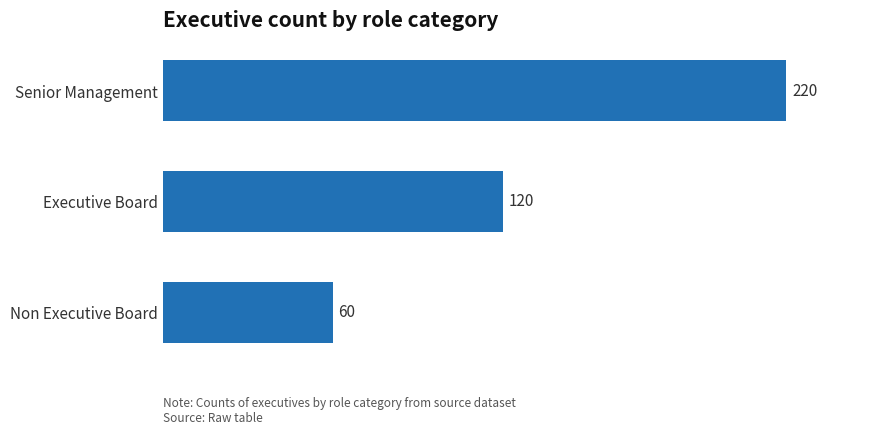

Reading bottom to top, what are all the values shown in this chart?

Non Executive Board=60	Executive Board=120	Senior Management=220